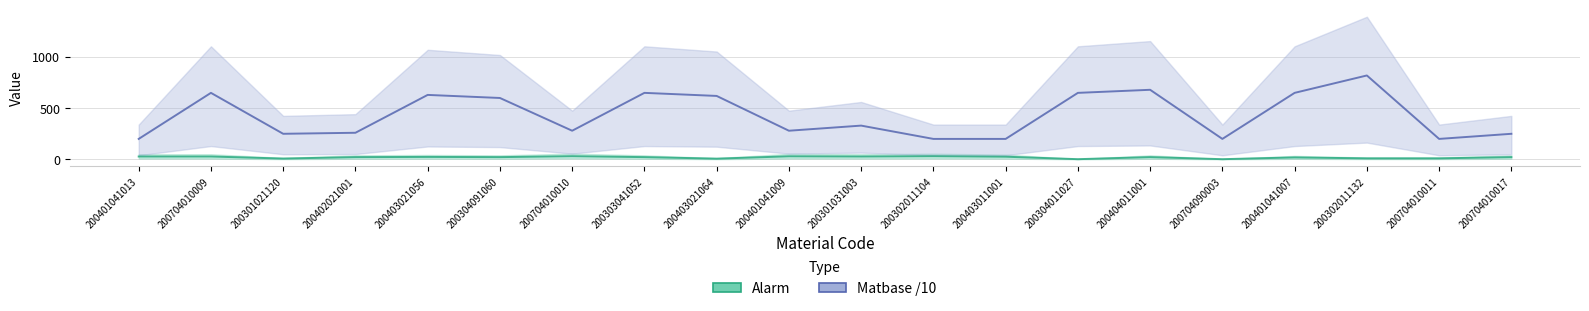

The value of Matbase /10 (matbase) at 200402021001 is 260. True or false?

True